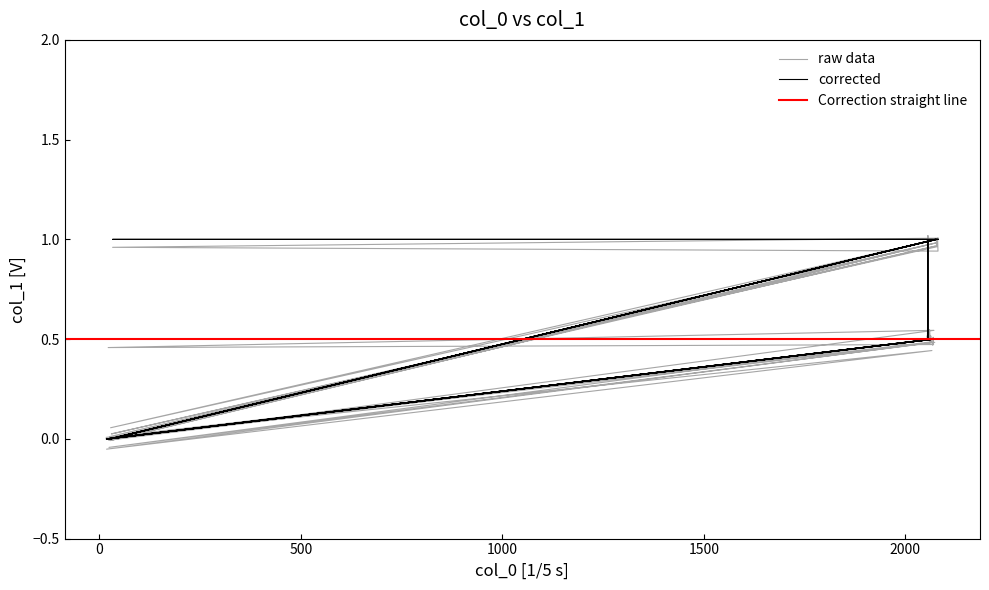

What is the label of the 38th point from the left?

2081